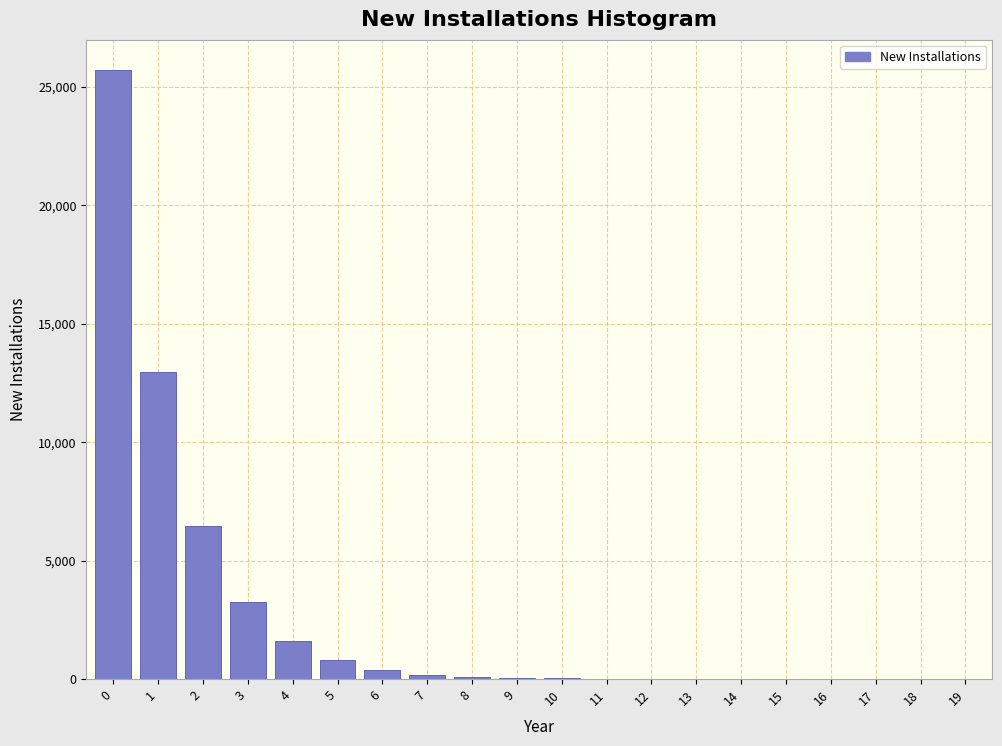

What is the maximum value shown in the chart?

25696